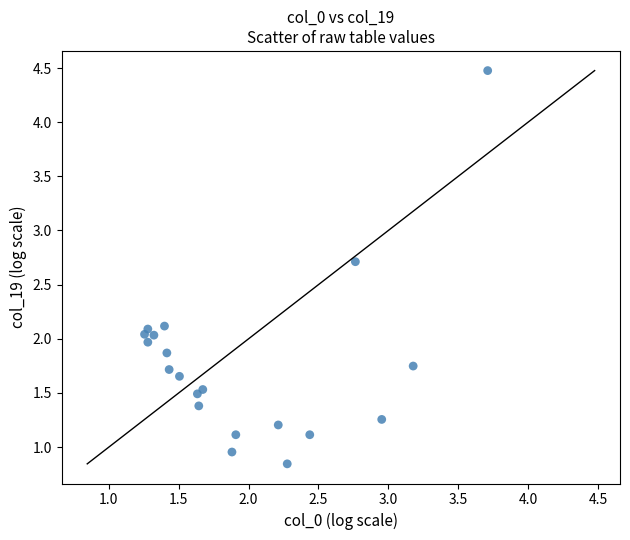

What is the range of Y values (max minus min)?

3.6